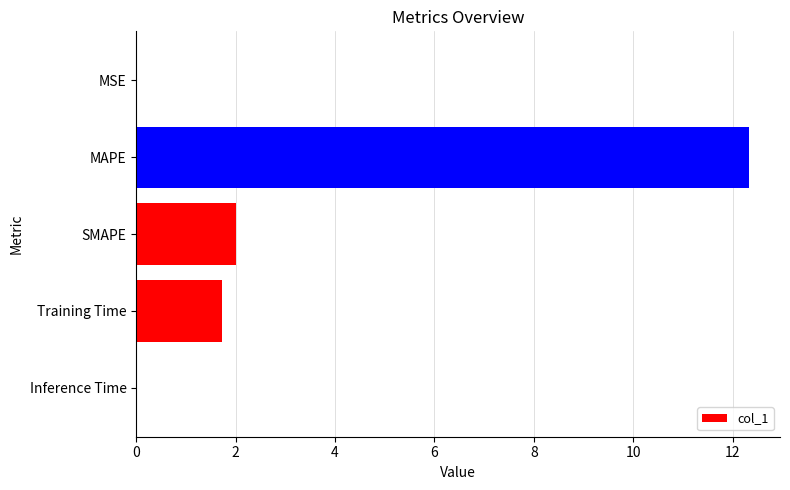

Which category has the highest value across all series?

MAPE